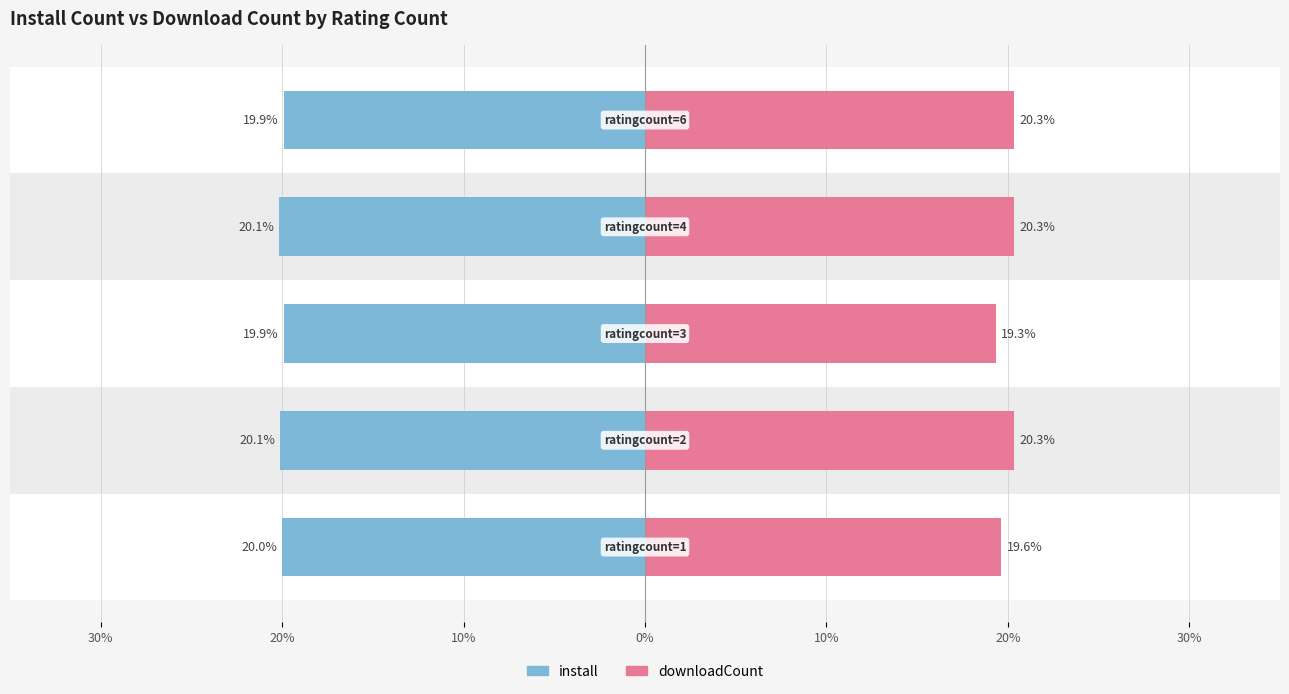

How many bars are there in each group?

2